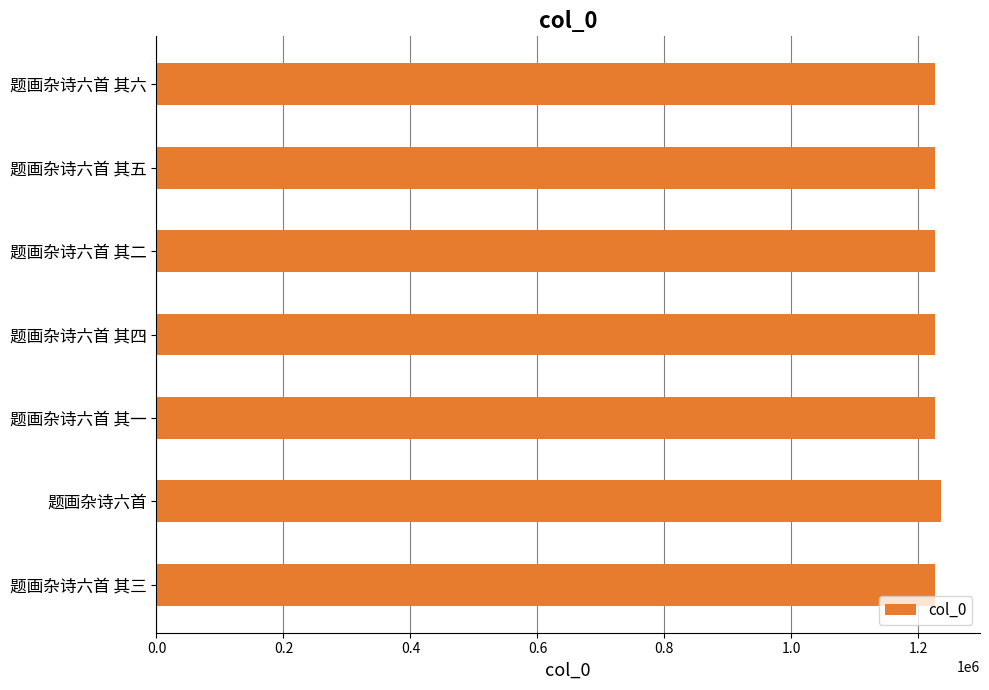

What is the ratio of the value at 题画杂诗六首 to the value at 题画杂诗六首 其五?

1.0